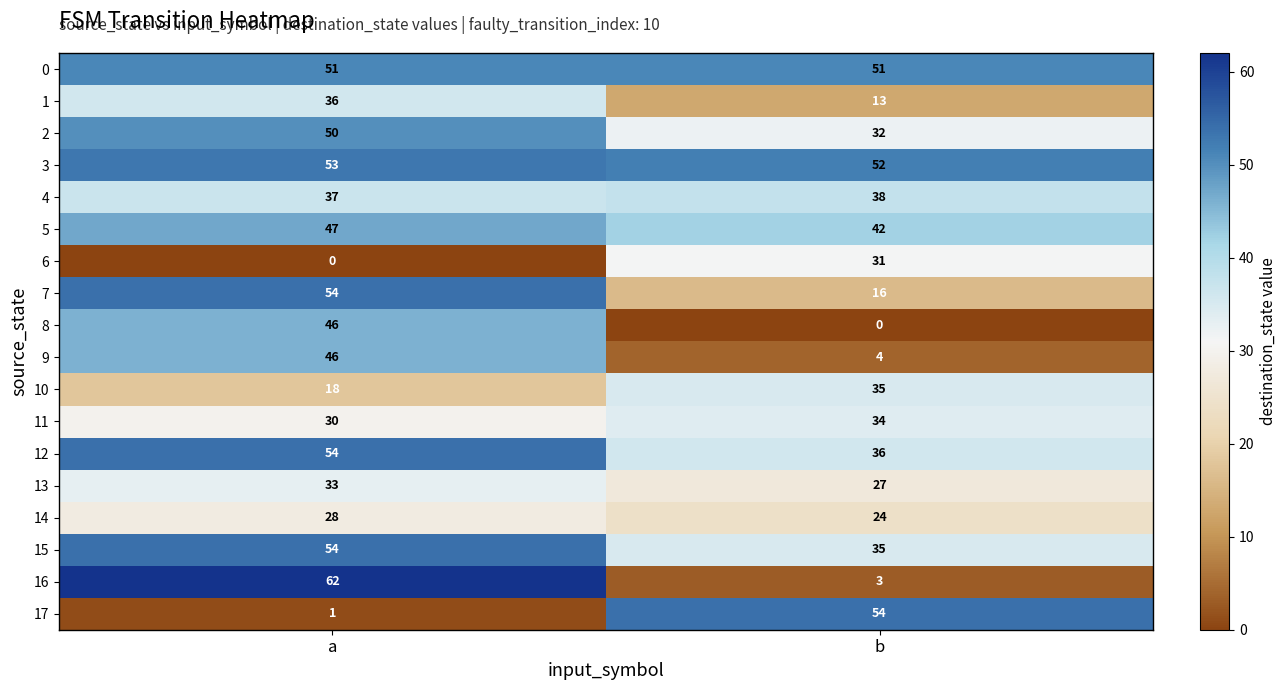

True or false: 15 has a value of 18 at b.

False